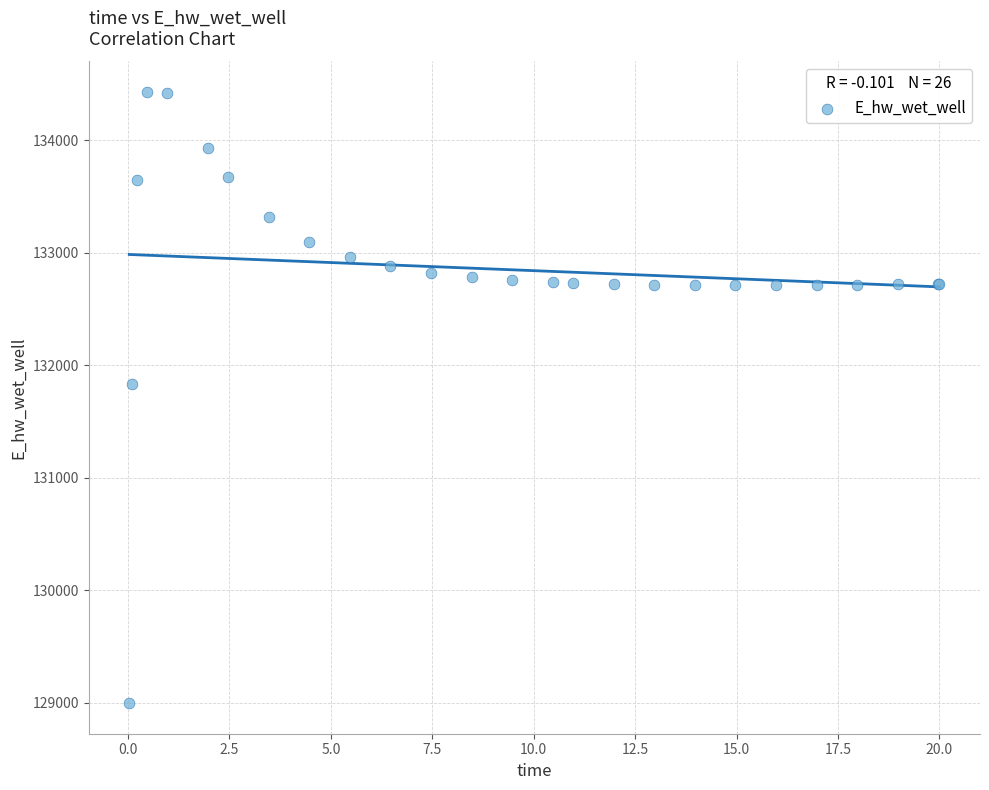

What Y value in the scatter plot is closest to 131712?

131829.9